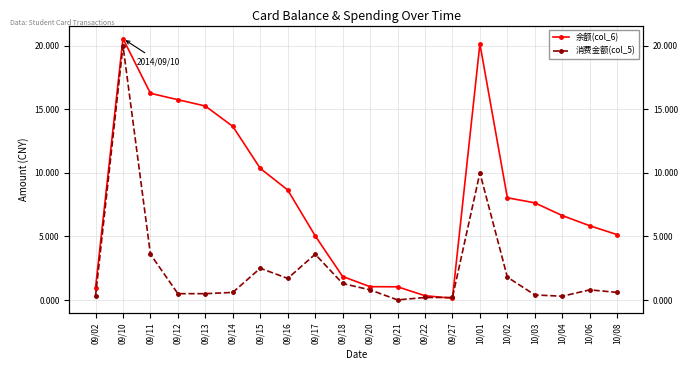

Rank the series by their maximum value, from highest to lowest.

余额(col_6), 消费金额(col_5)